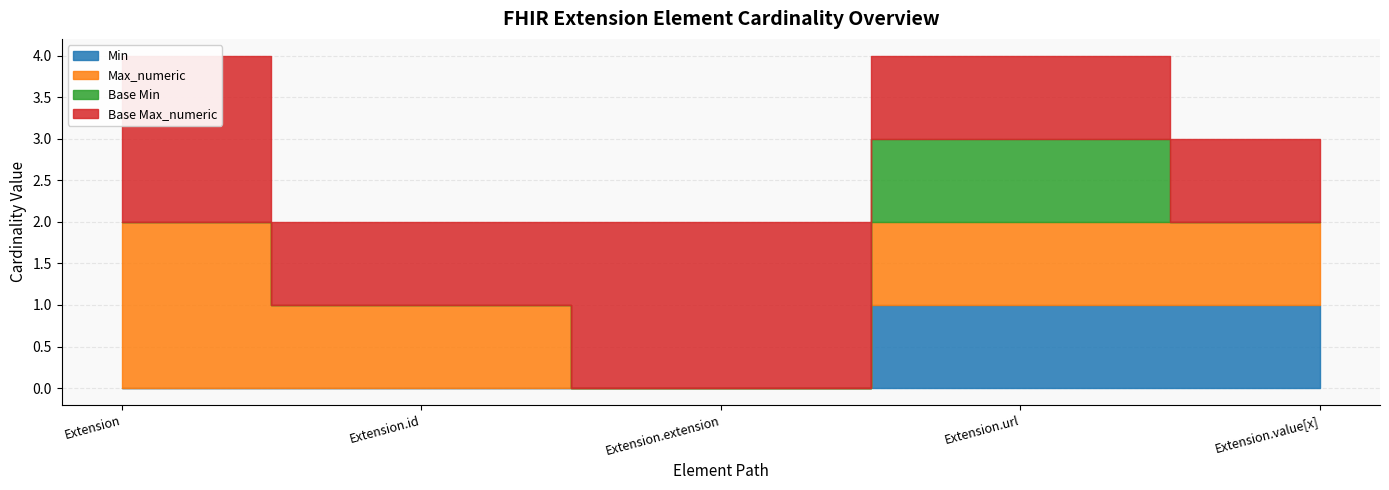

True or false: Min and Base Min cross at least once.

False